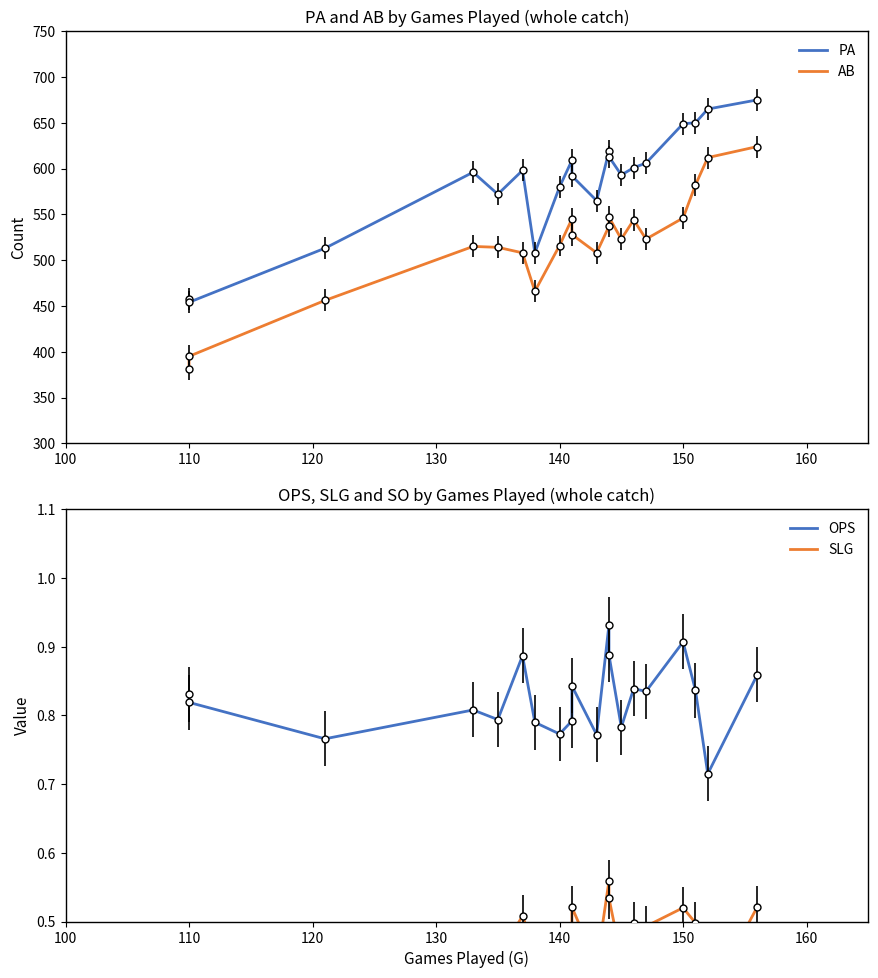

What is the minimum value for PA?

454.0